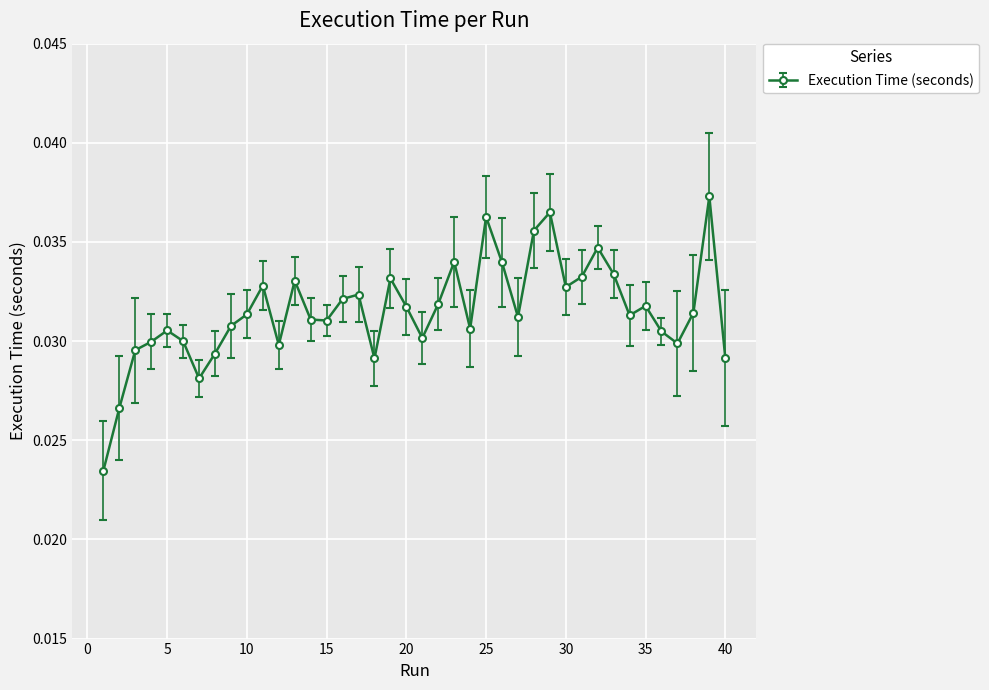

True or false: there are more than 0 points higher than both neighbors.

True